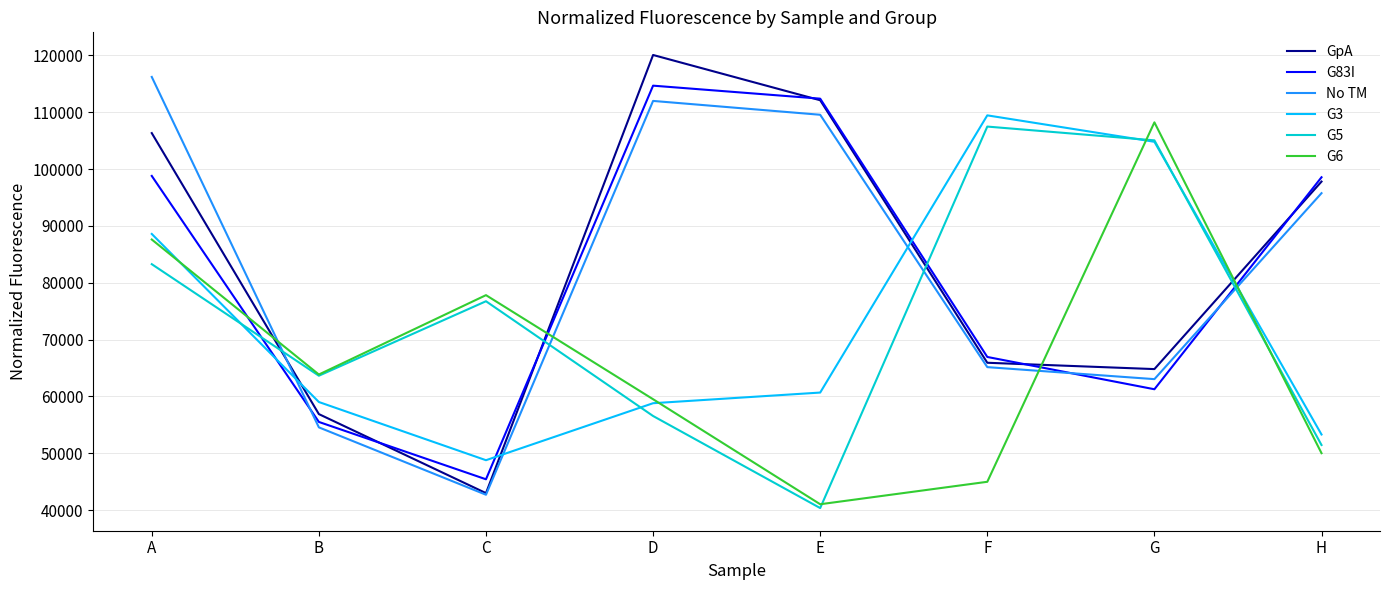

Which label corresponds to the smallest value in the chart?

E